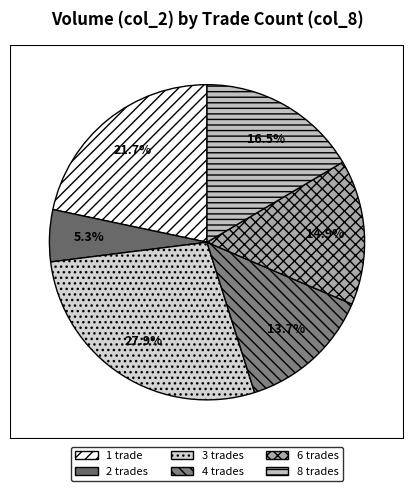

To the nearest percent, what is the difference between the largest and smallest slice percentages?

23%